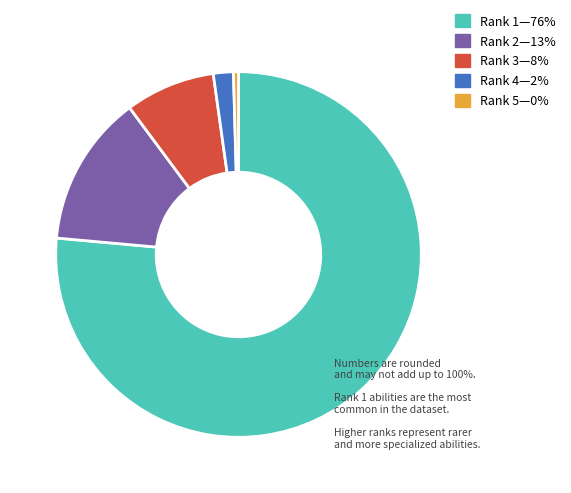

Is there any slice that represents more than half of the pie?

Yes